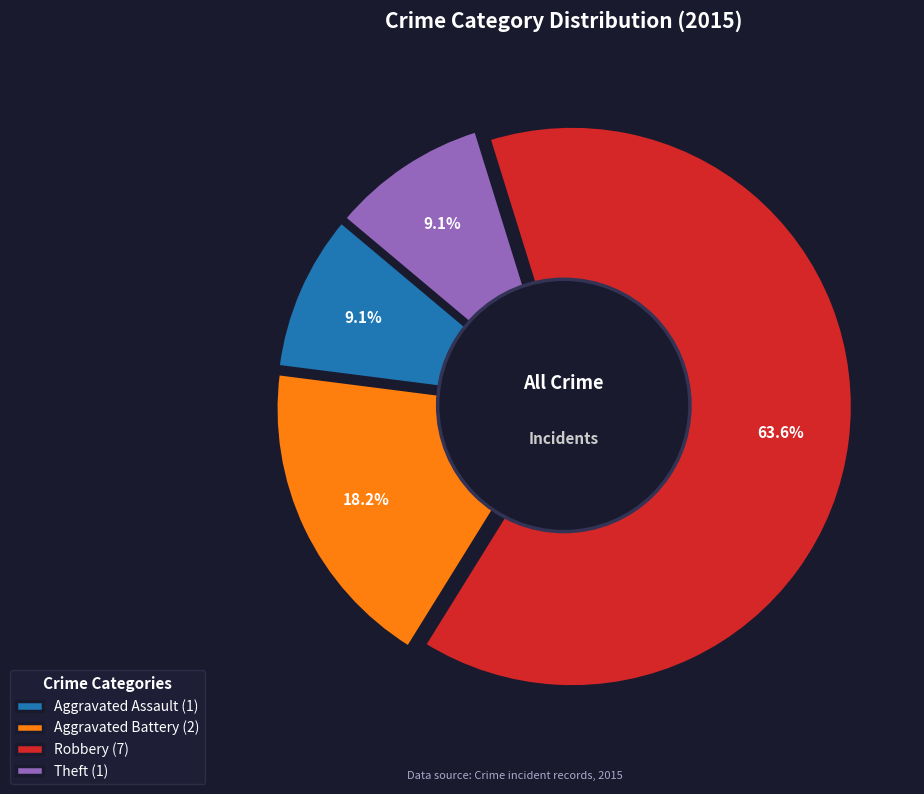

To the nearest percent, what percentage of the pie is Aggravated Assault?

9%